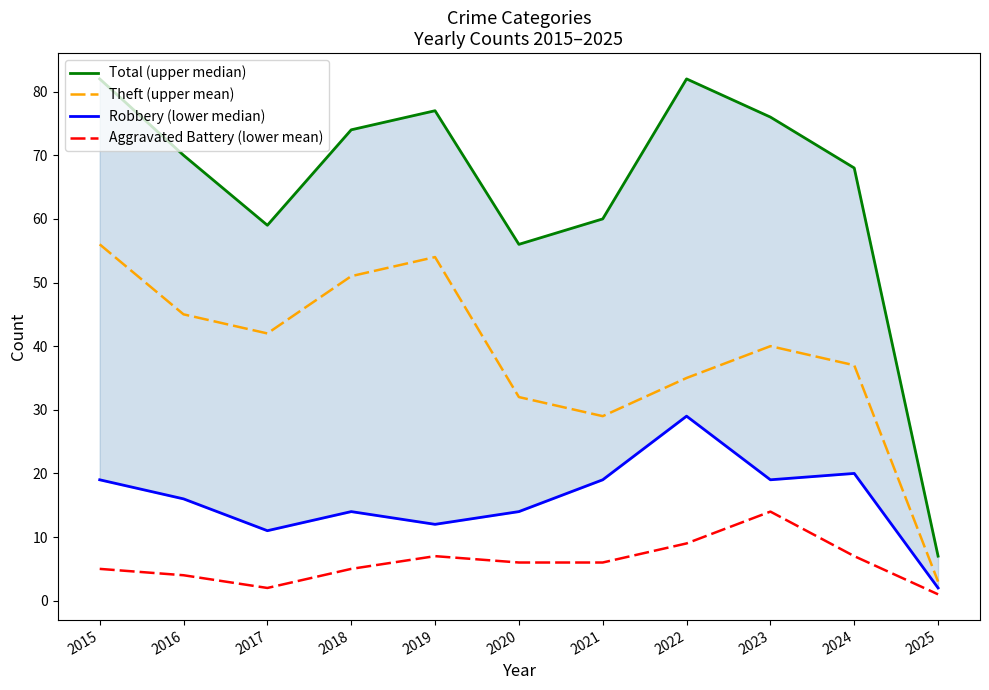

What is the average value of the Robbery (lower median) series?

16